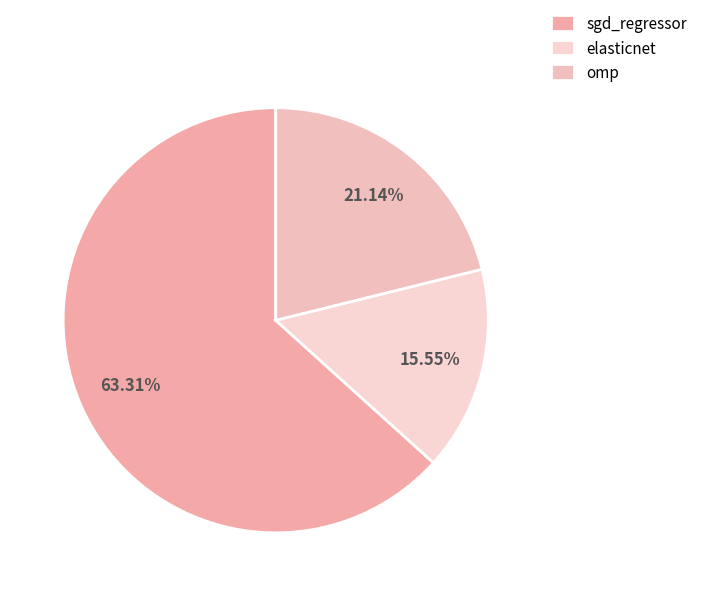

The elasticnet slice represents 22% of the pie. True or false?

False